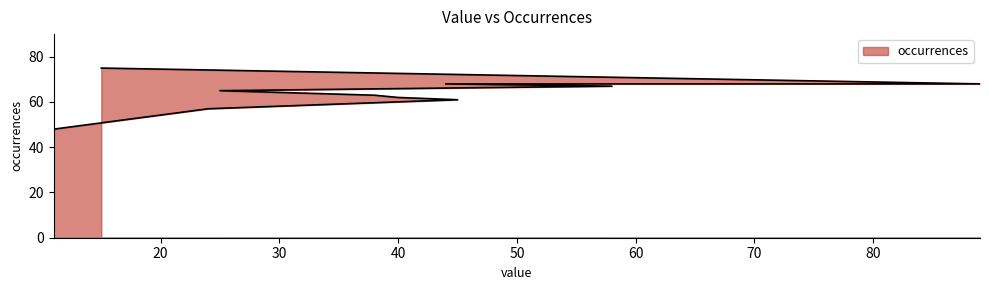

What is the approximate value at 24?

57